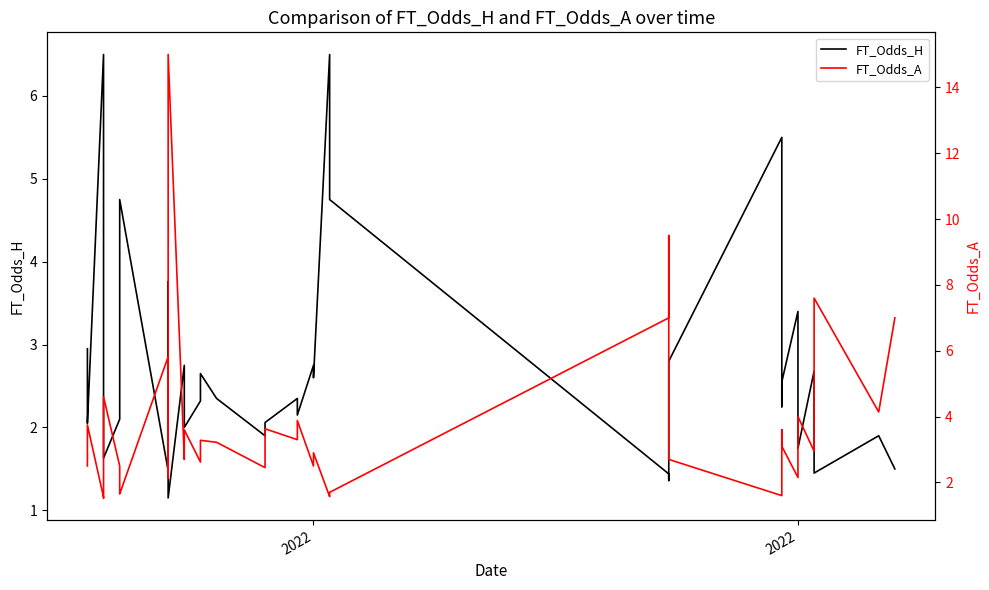

True or false: FT_Odds_H has more than 0 interior local peaks.

True